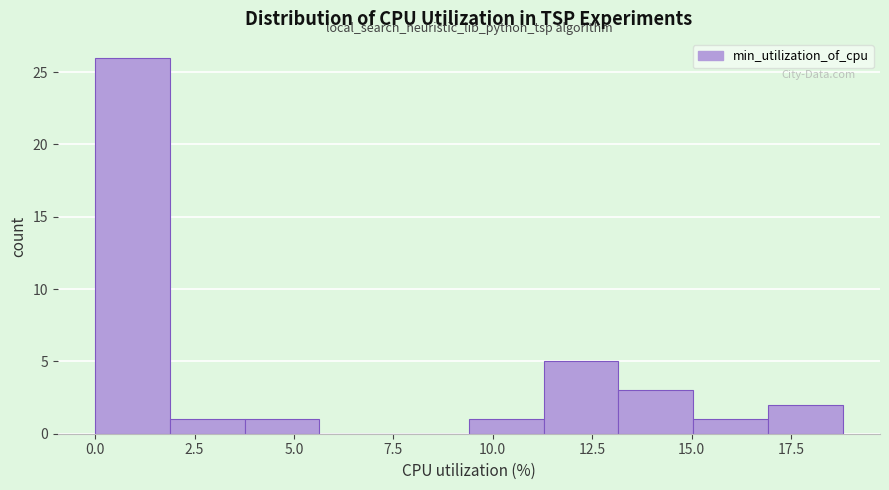

Read against the x-axis, roughly where is the centre of the tallest bar?

1.0